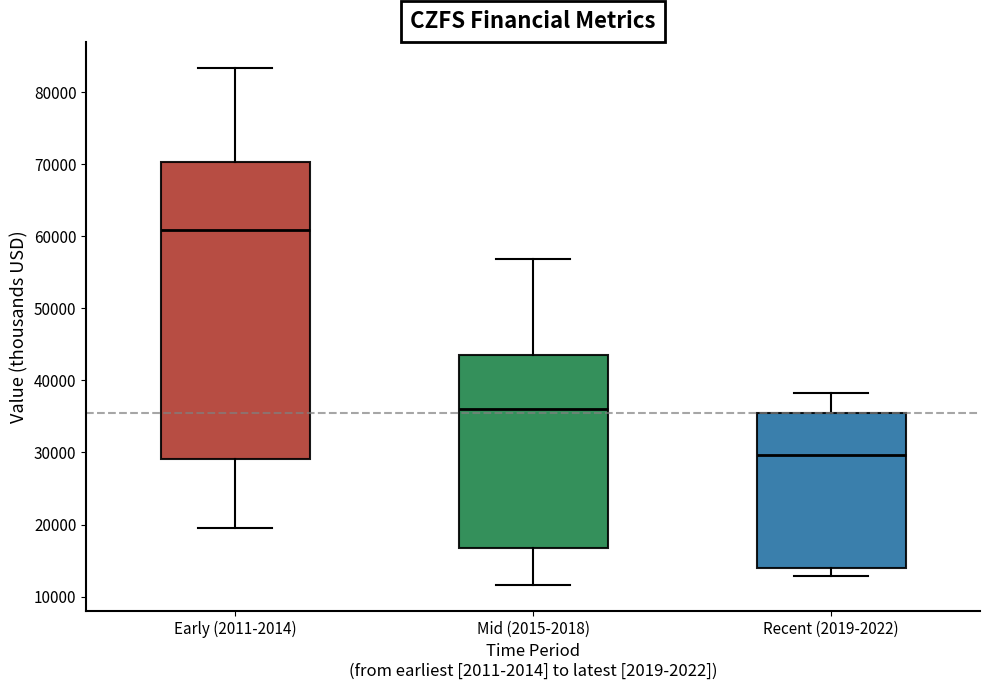

Where is the upper edge of the box for Mid (2015-2018) on the y-axis? The values are not printed on the chart, so give them approximately, as read against the axis.

44000